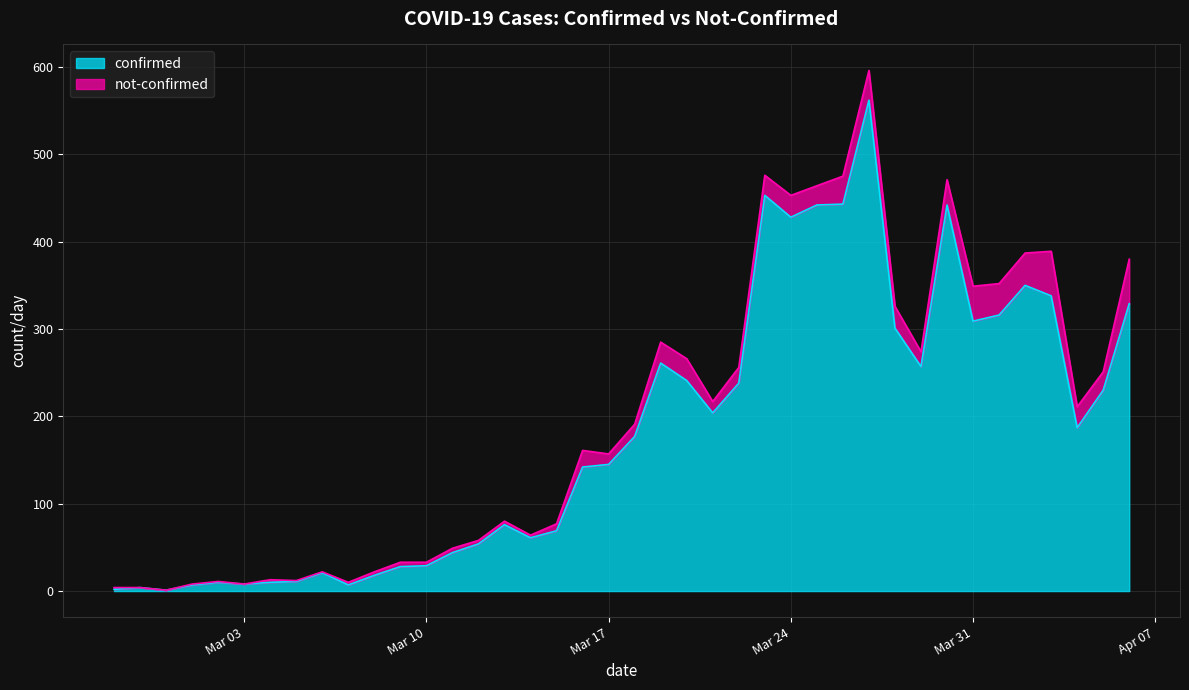

At which label does the data first exceed 177?

2020-03-19